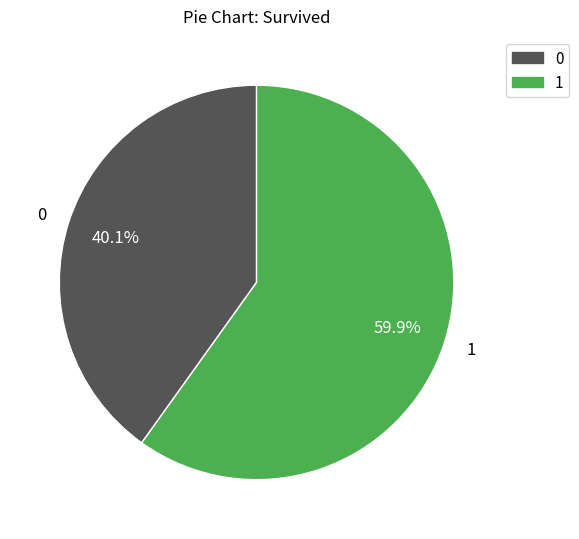

What is the ratio of the value at 0 to the value at 1?

0.7